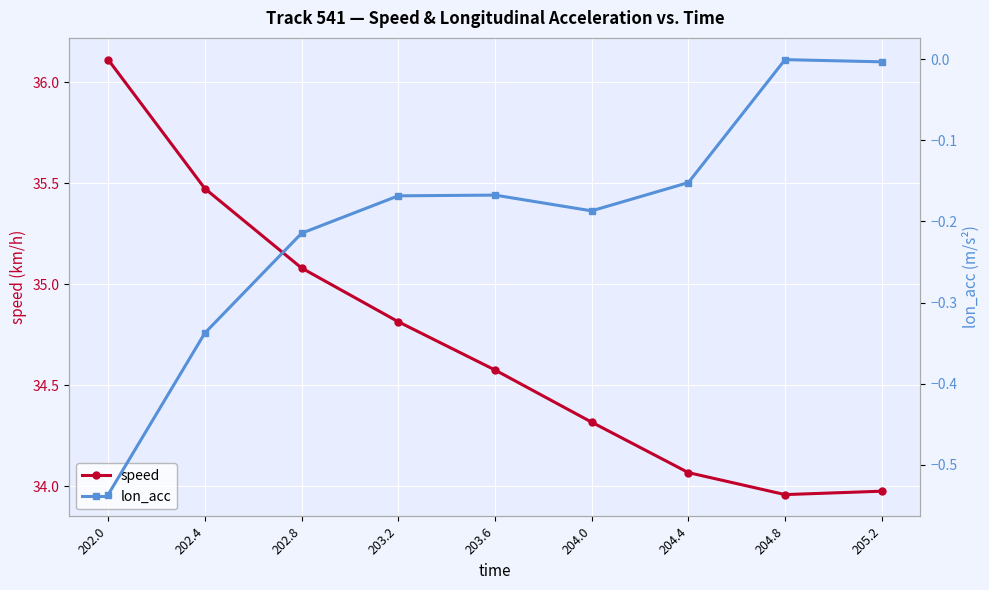

List the labels in order of lon_acc value, smallest first.

202.0, 202.4, 202.8, 204.0, 203.2, 203.6, 204.4, 205.2, 204.8